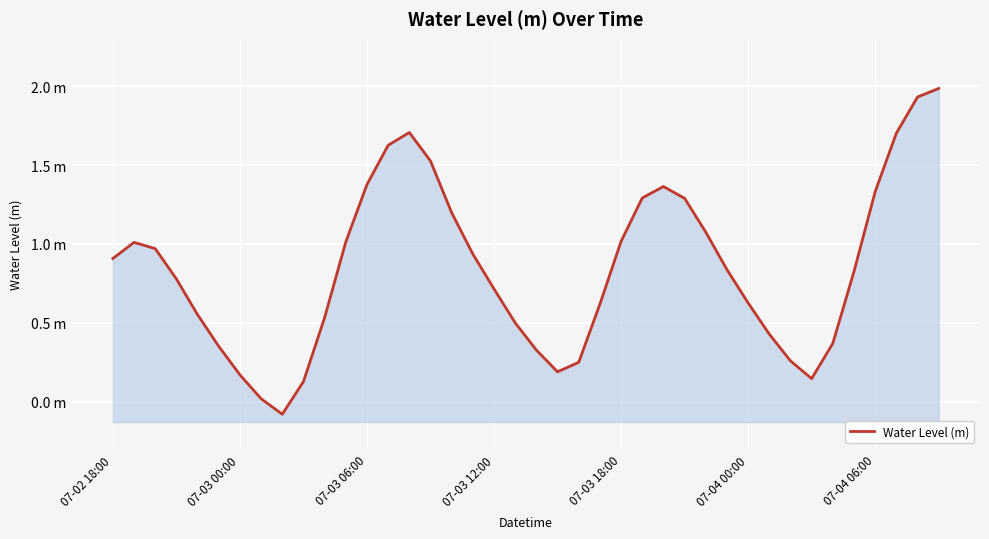

How many values are below 0?

1